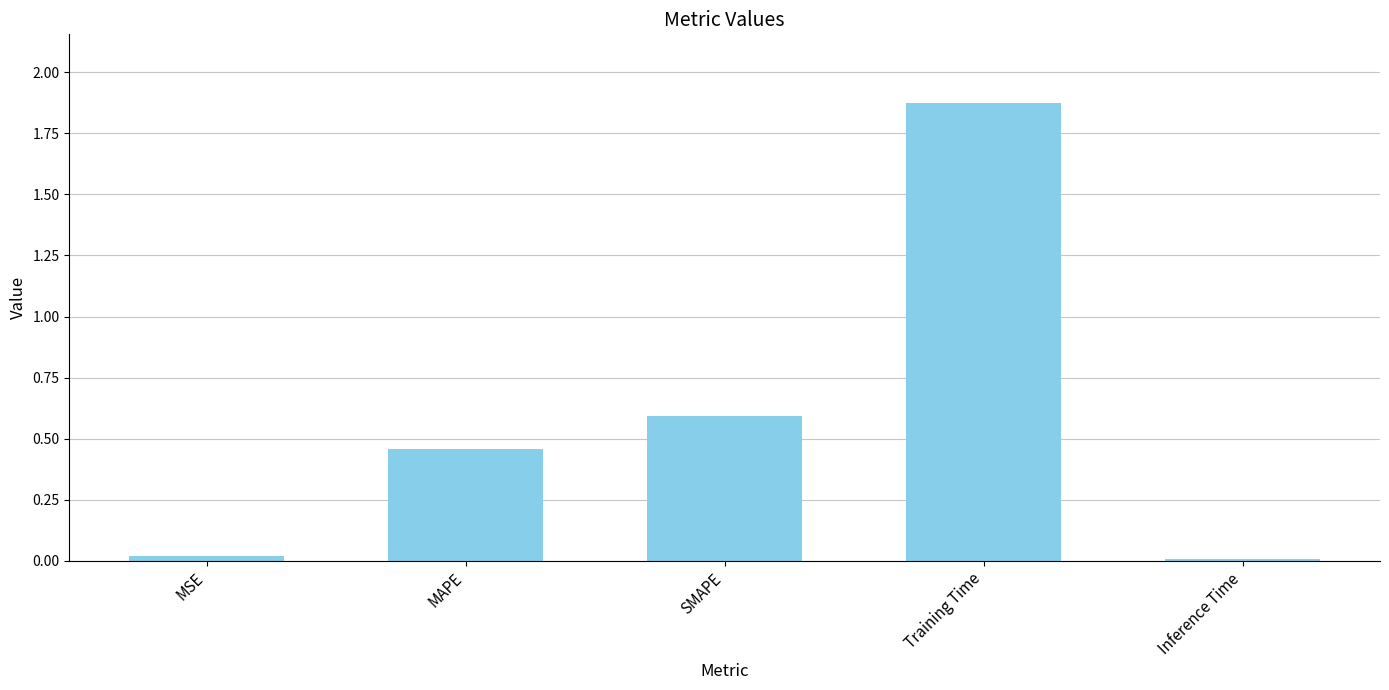

Are the bars grouped side by side (vs. stacked)?

No